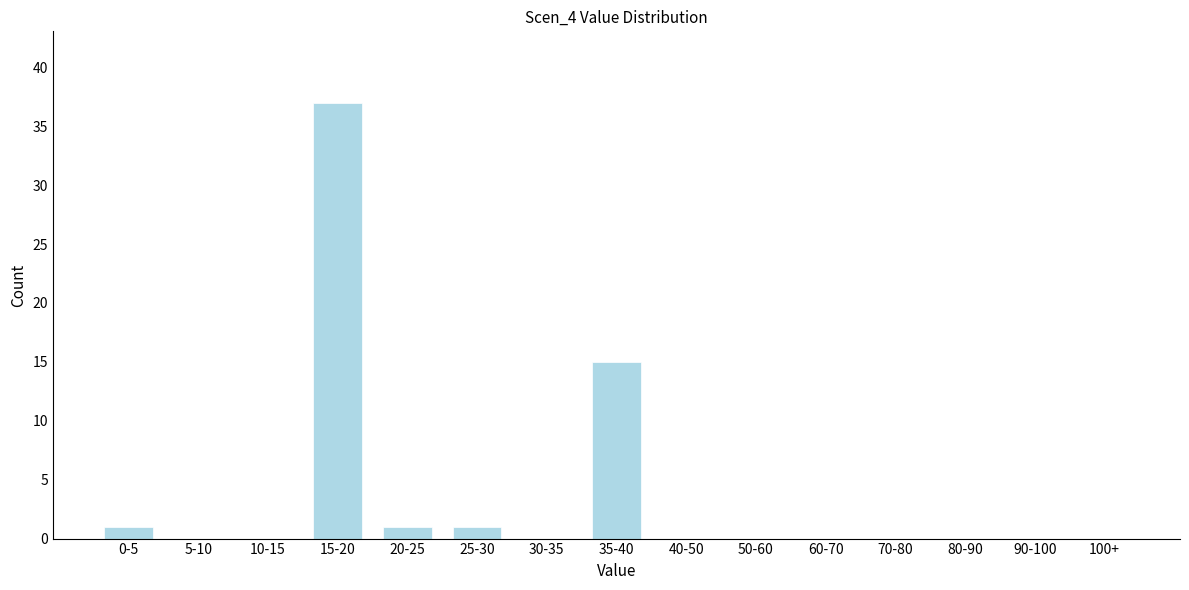

Reading left to right, transcribe all the data shown in this chart.

0-5=1	5-10=0	10-15=0	15-20=37	20-25=1	25-30=1	30-35=0	35-40=15	40-50=0	50-60=0	60-70=0	70-80=0	80-90=0	90-100=0	100+=0